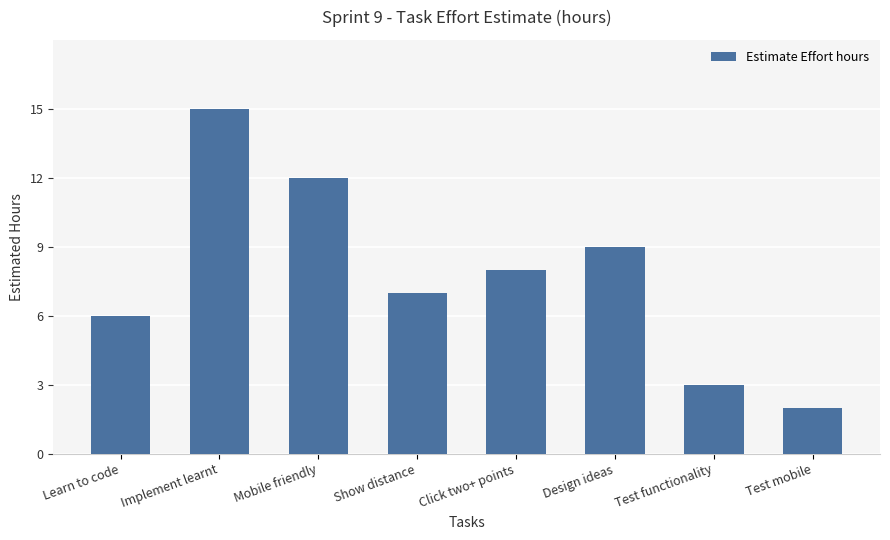

At which label does the data first exceed 8?

Implement learnt